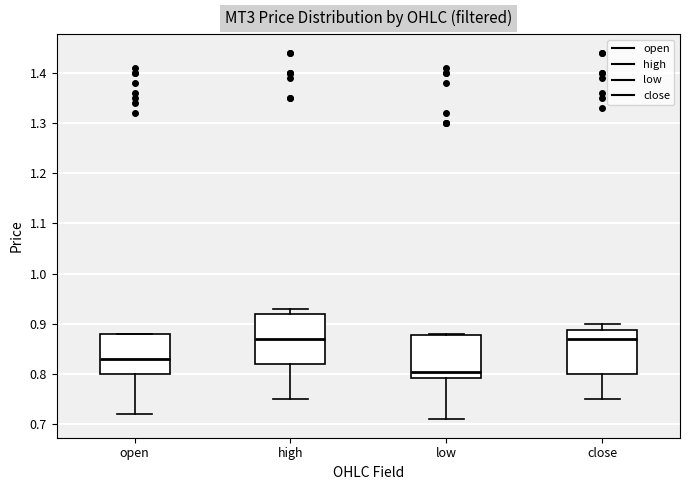

Reading left to right, transcribe this box plot: for each box, give where its median line is, the range the box spans, and where its two whiskers end, as read against the y-axis. The values are not printed on the chart, so give them approximately, as read against the axis.

open: median 0.83, box 0.80 to 0.88, whiskers 0.72 to 0.88
high: median 0.87, box 0.82 to 0.92, whiskers 0.75 to 0.93
low: median 0.81, box 0.79 to 0.88, whiskers 0.71 to 0.88
close: median 0.87, box 0.80 to 0.89, whiskers 0.75 to 0.90